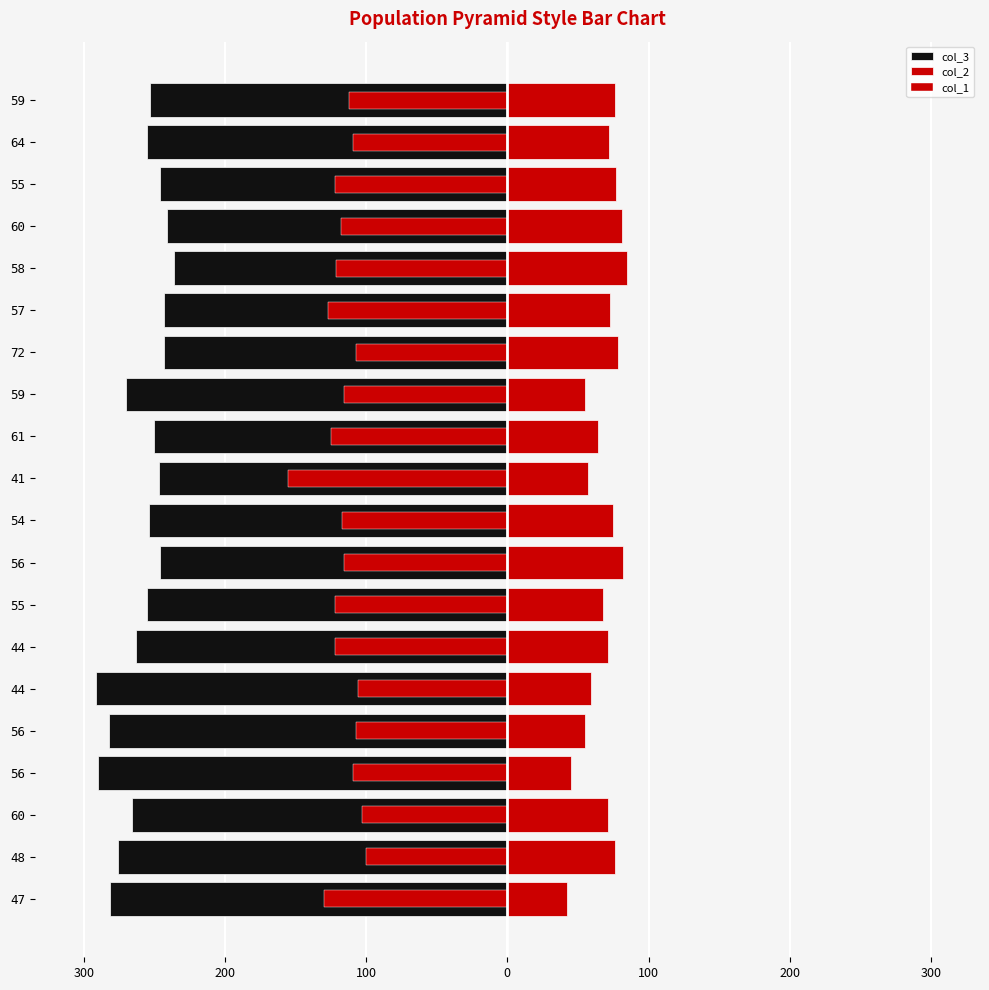

At which category does the chart reach its peak across all series?

58